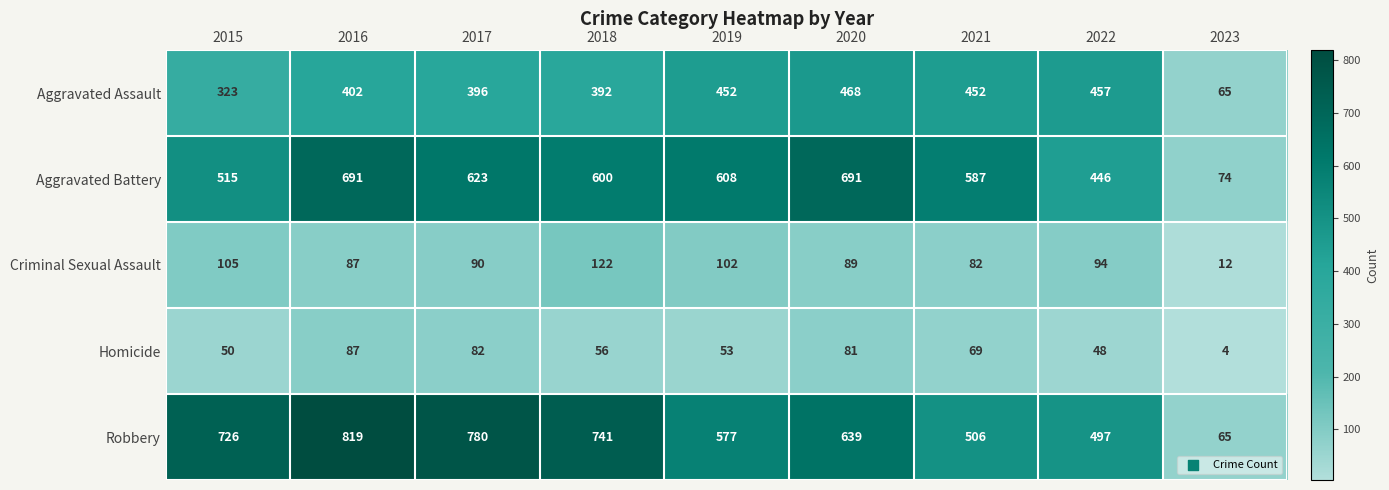

What is the smallest value displayed?

4